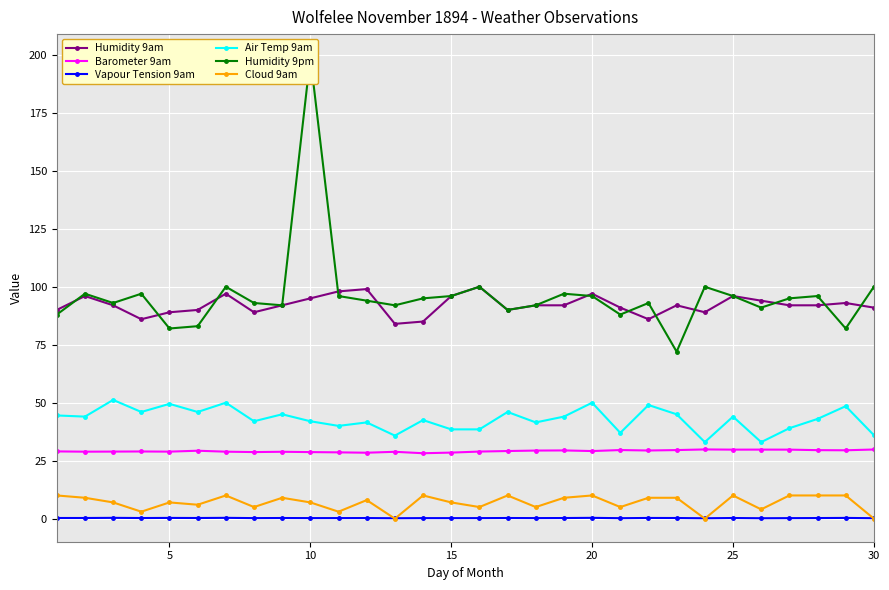

The Barometer 9am series shows 16.0 at 30. True or false?

False